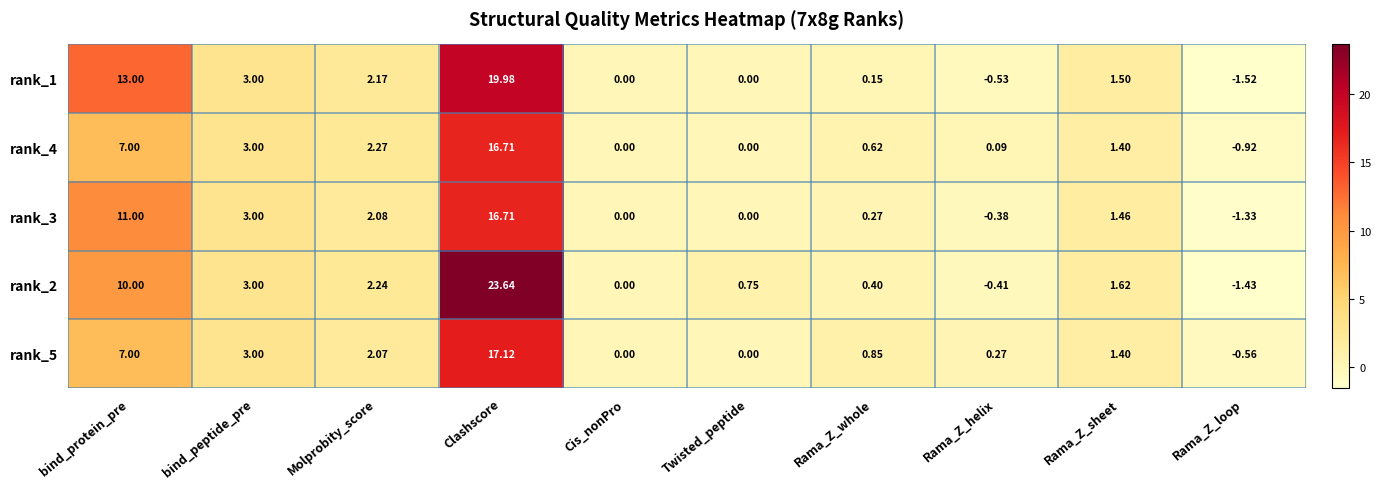

At which label does rank_3 first exceed 1?

bind_protein_pre